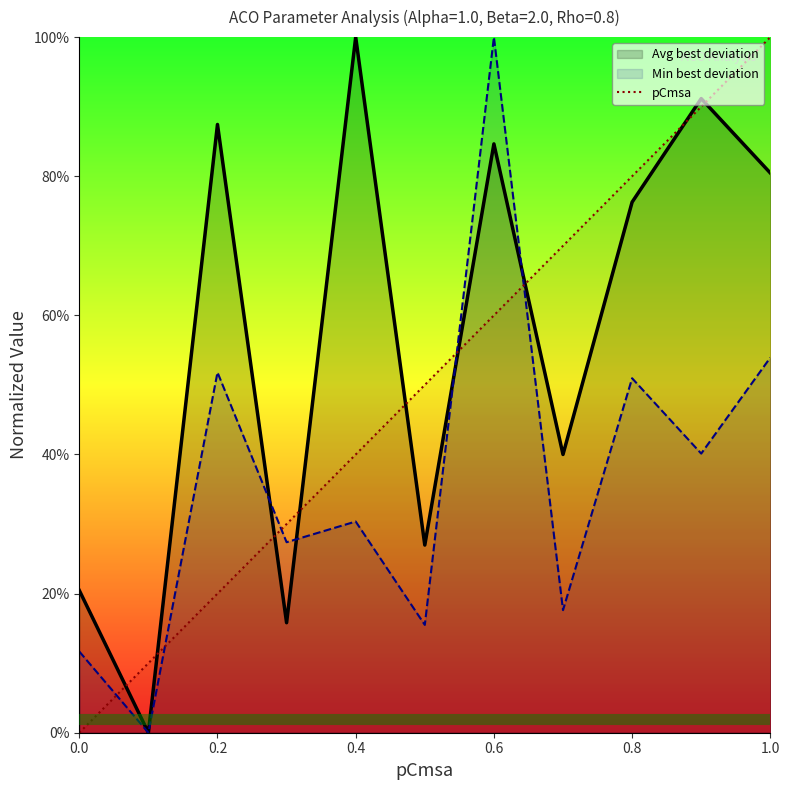

True or false: pCmsa has more than 2 interior local peaks.

False